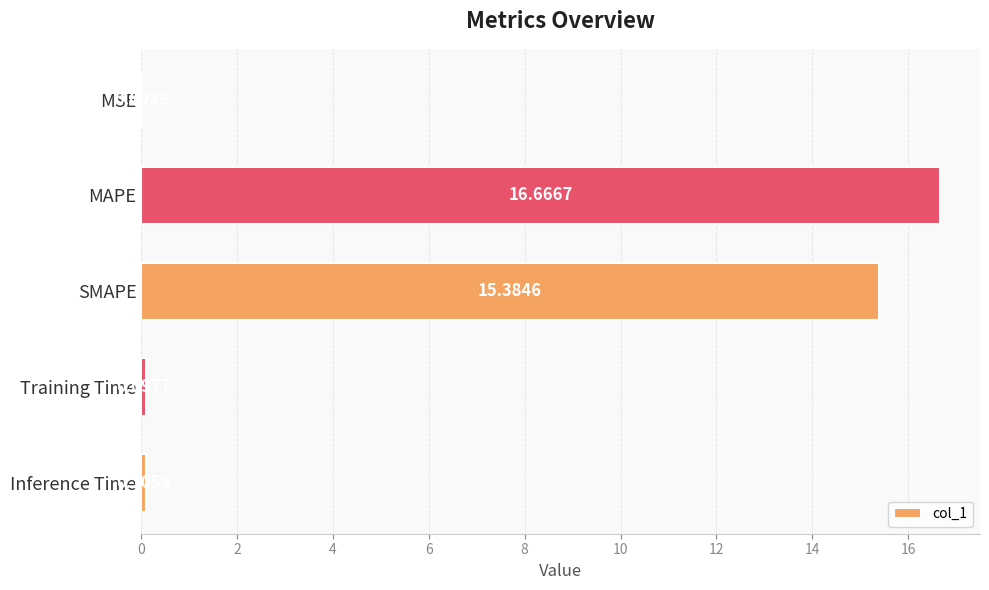

At which label is the value closest to 8?

SMAPE